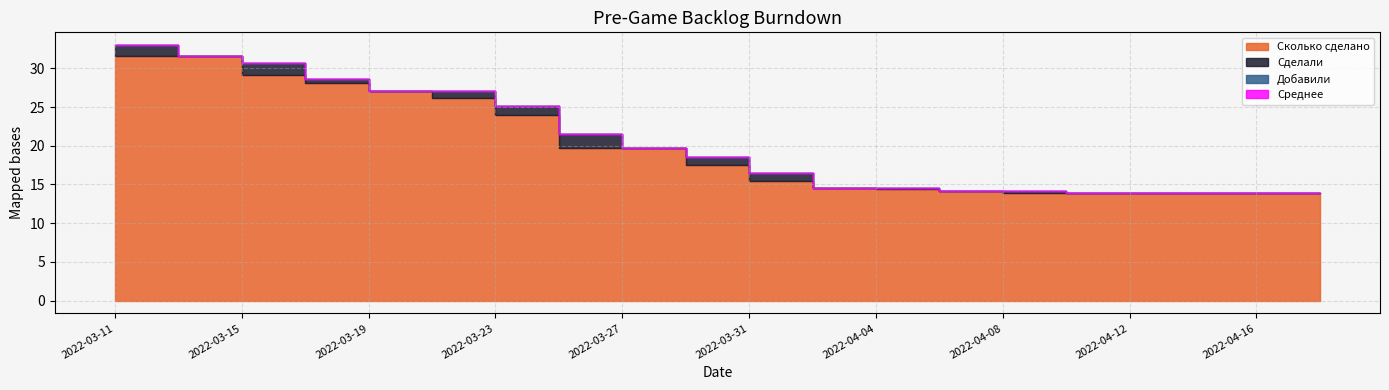

At which label does Сколько сделано reach its peak?

2022-03-11